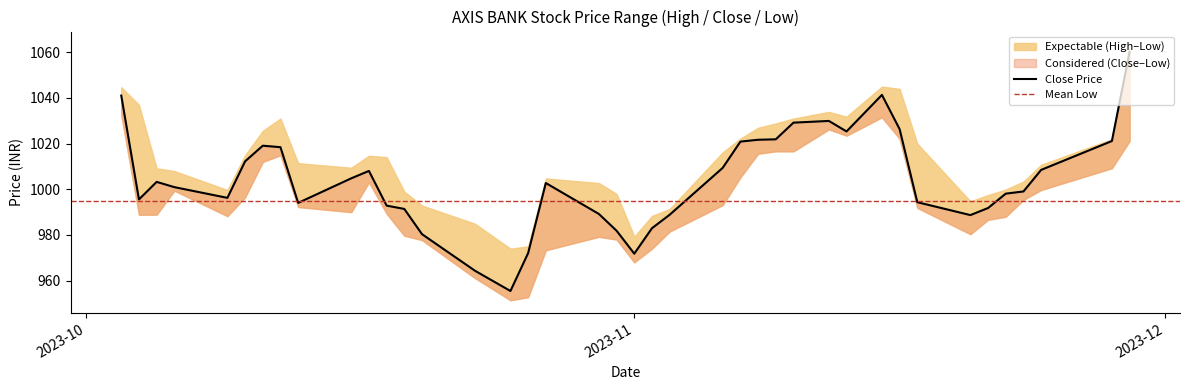

Is this an area chart (filled region under the line)?

No